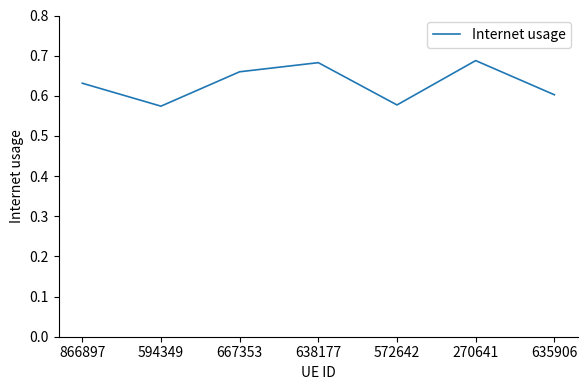

How many values are between 0 and 1?

7